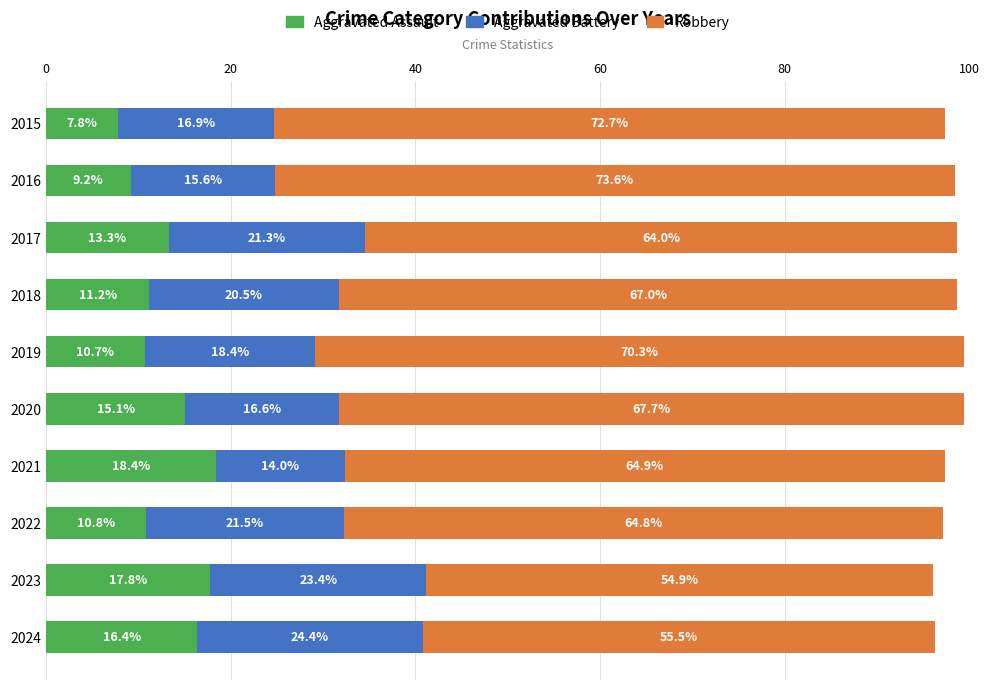

What is the maximum value for Aggravated Assault?

18.4